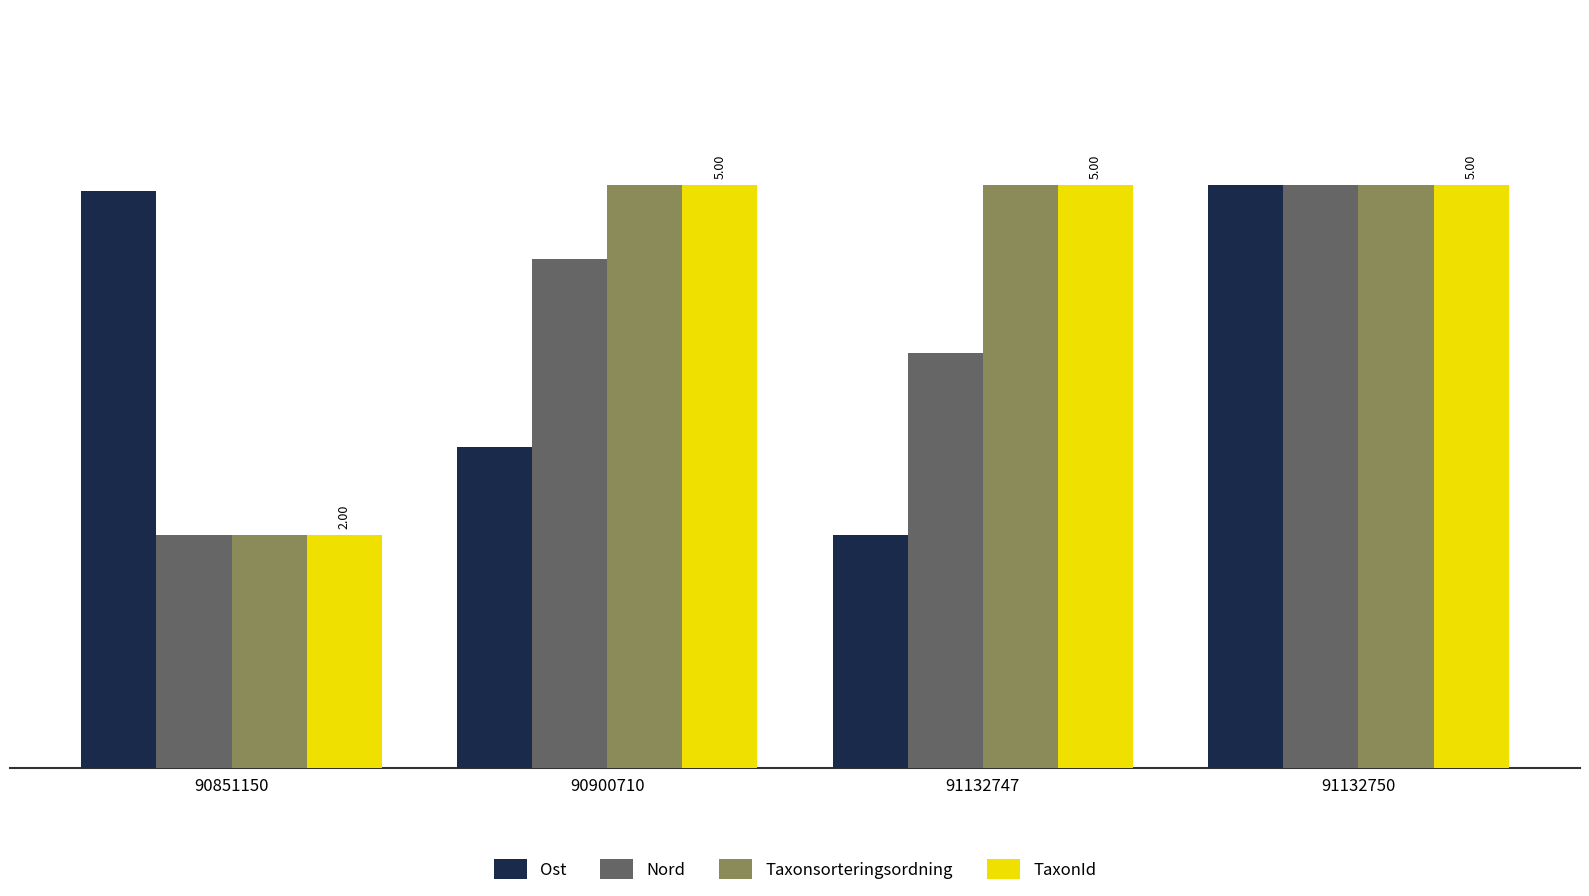

What is the sum of all Nord values?

14.9